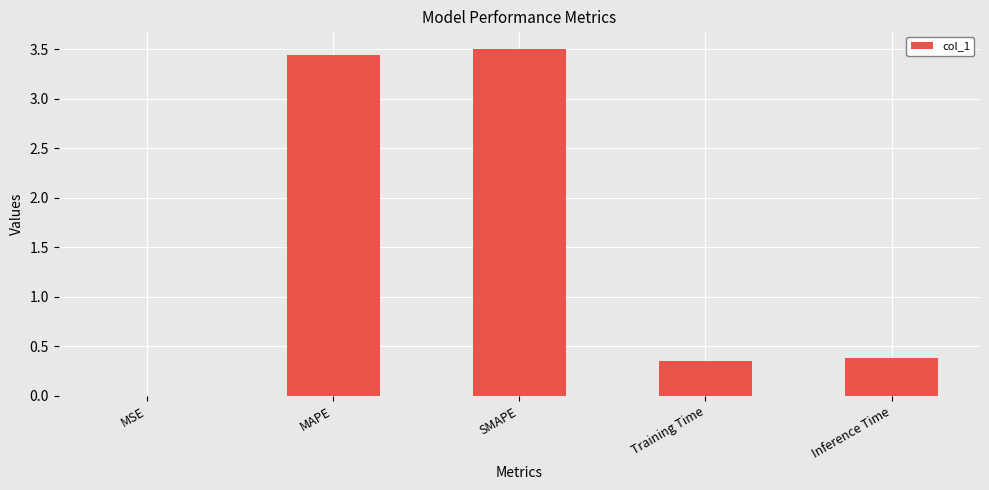

What is the average value?

1.5